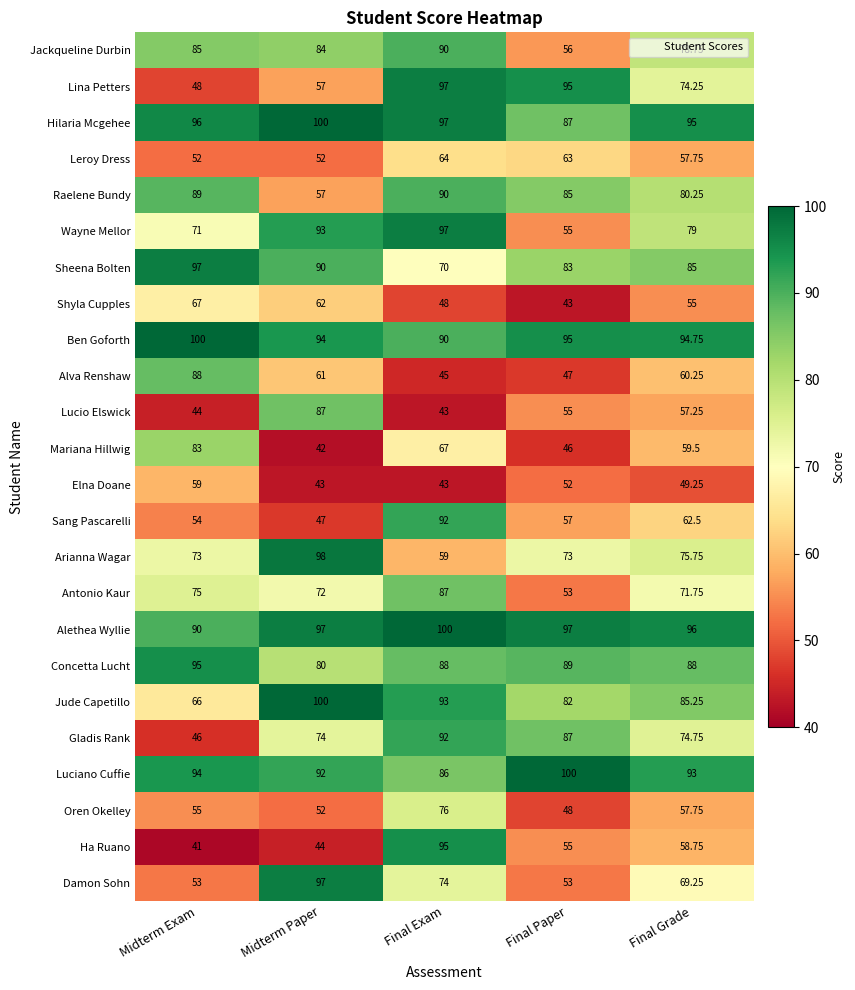

Which series has the widest spread of values?

Ha Ruano